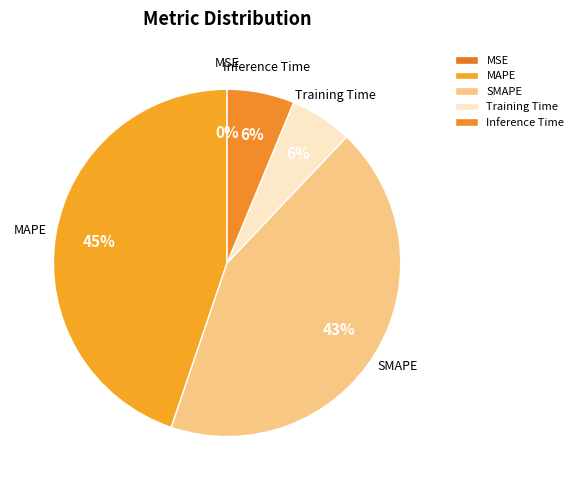

To the nearest percent, what is the difference between the largest and smallest slice percentages?

45%